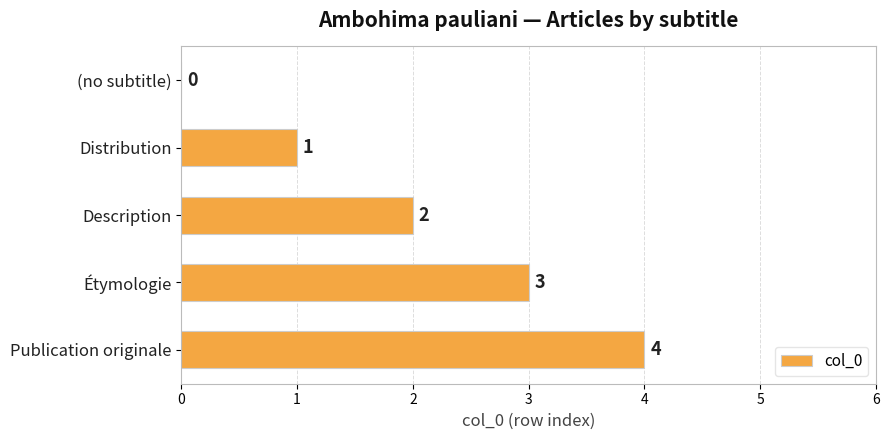

Which has a higher value, (no subtitle) or Publication originale?

Publication originale